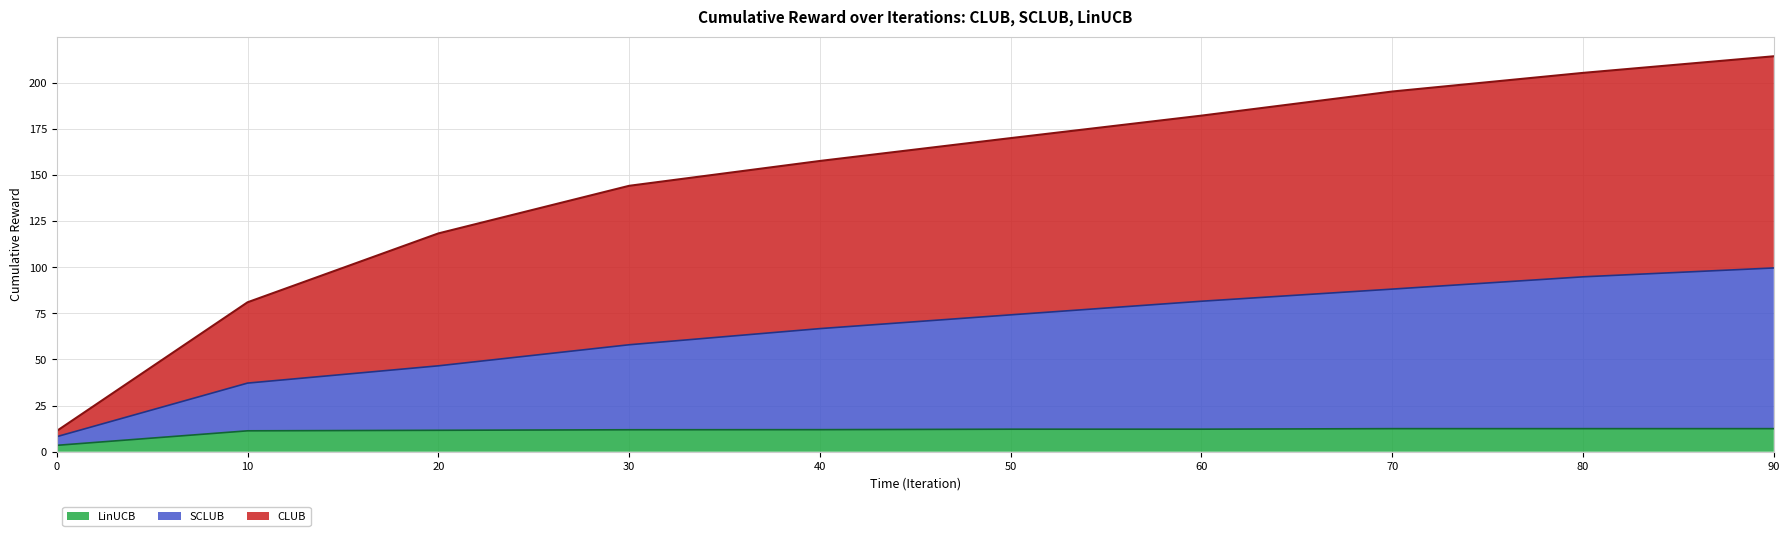

Rank the series by their average value, from highest to lowest.

CLUB, SCLUB, LinUCB